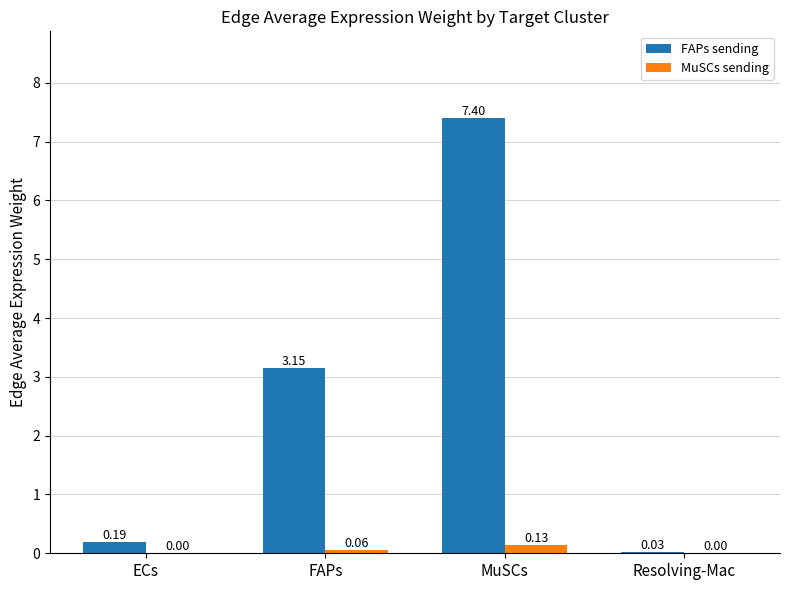

At which label does FAPs sending first exceed 3?

FAPs